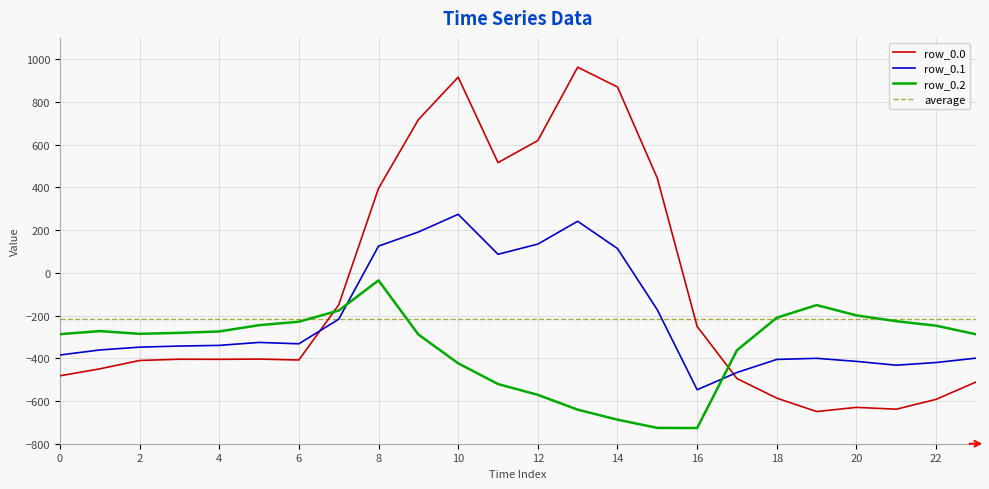

How many times do row_0.2 and row_0.0 cross each other?

2